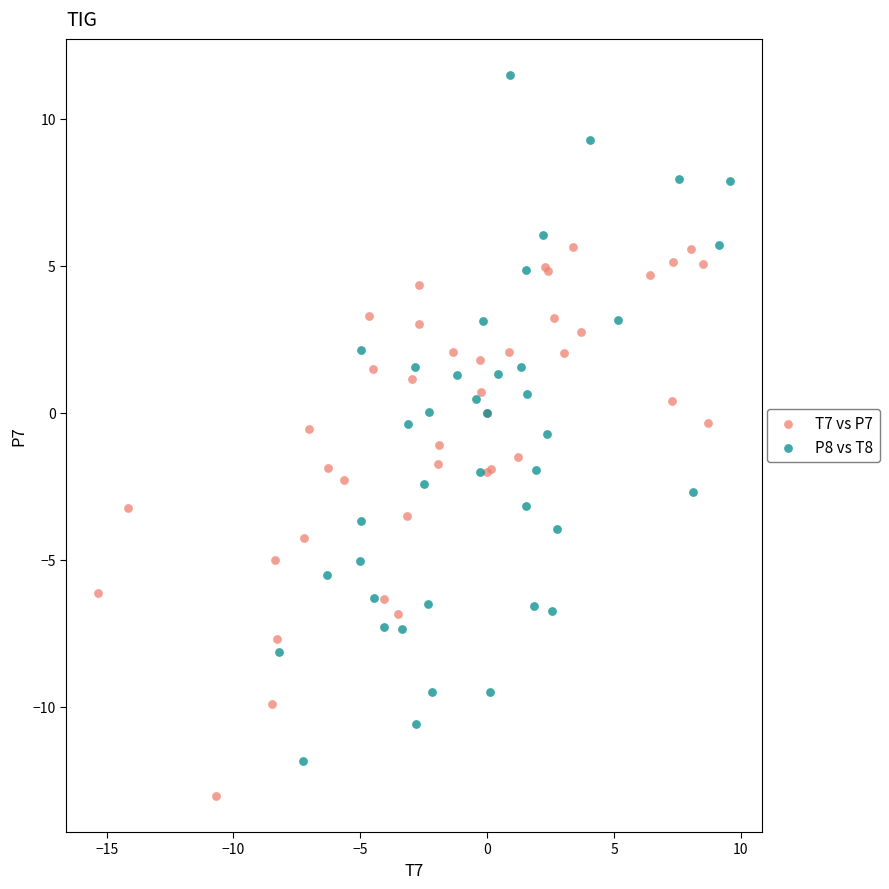

Which series has the largest Y range (max minus min)?

P8 vs T8